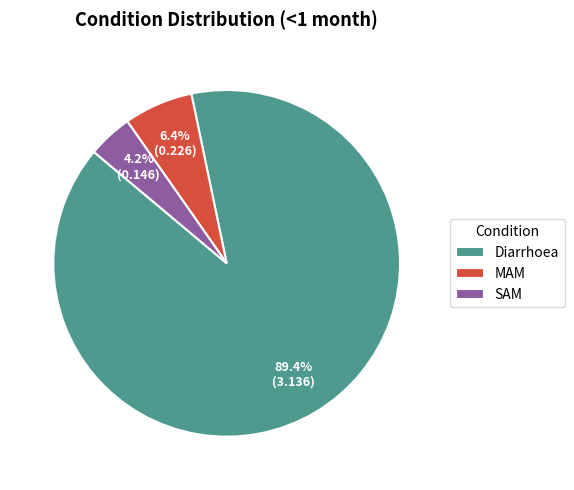

To the nearest percent, what is the combined percentage of Diarrhoea and SAM?

94%